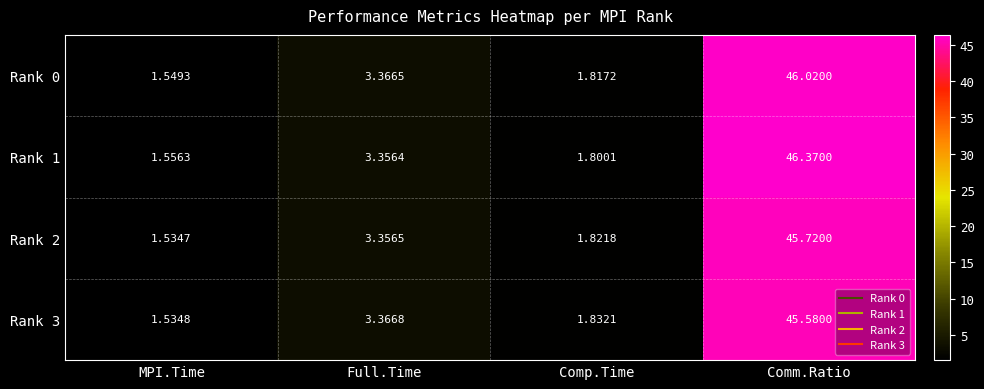

Which series has the largest range (max minus min)?

Rank 1